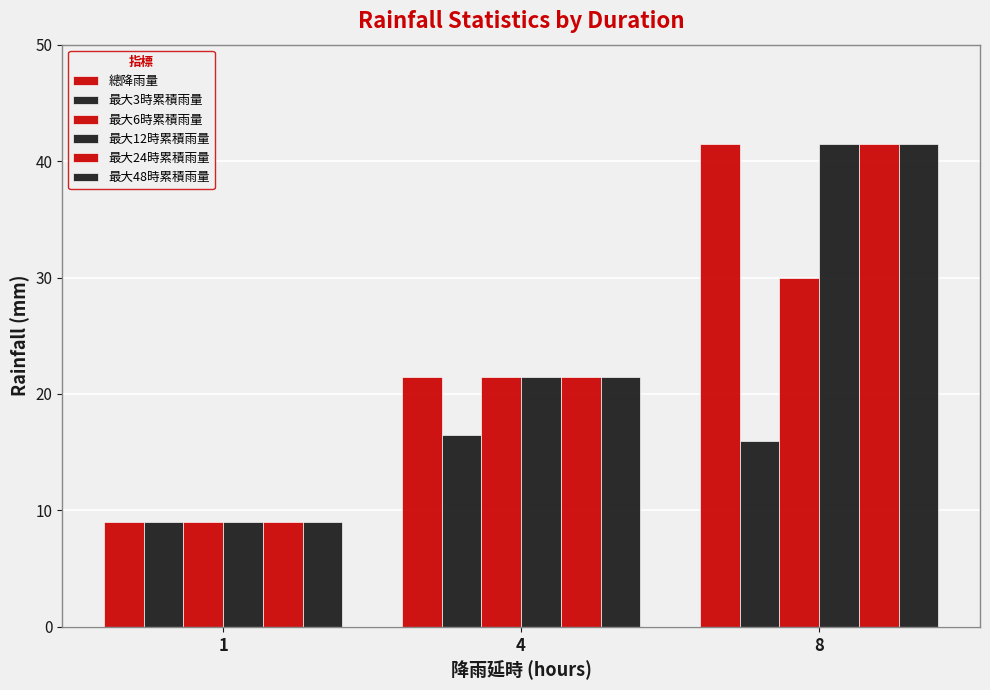

How many bars are there in each group?

6